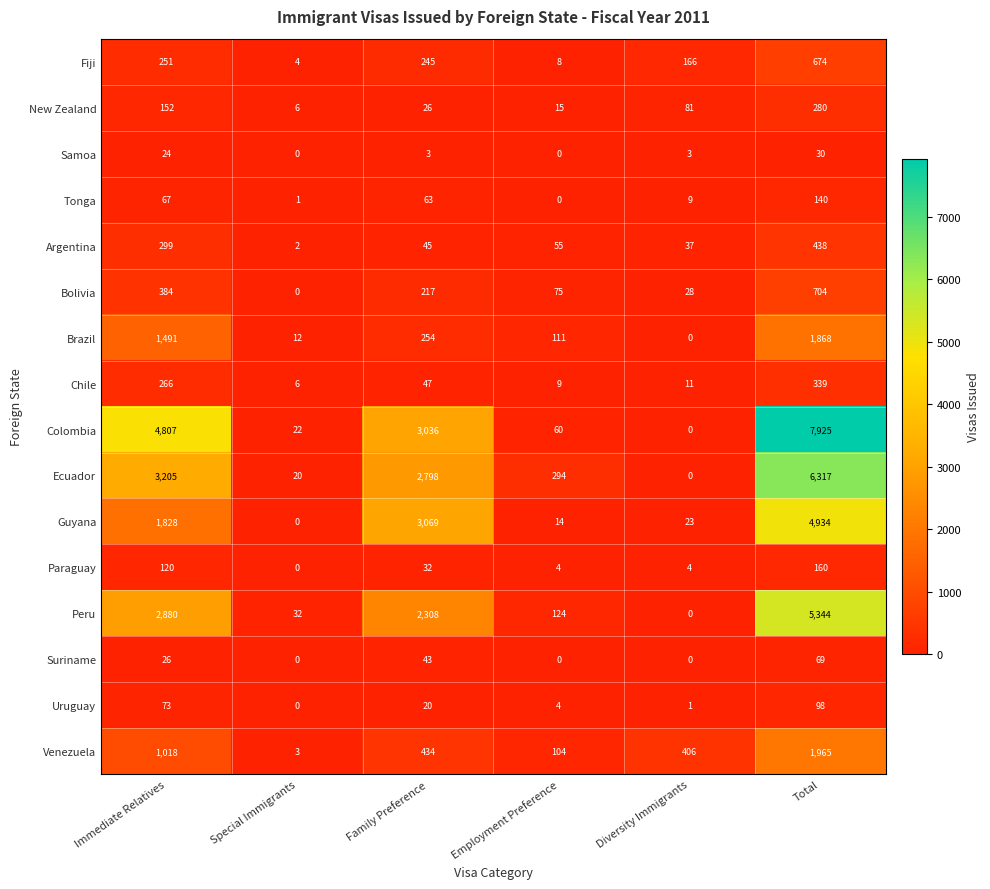

The New Zealand series shows 9 at Family Preference. True or false?

False